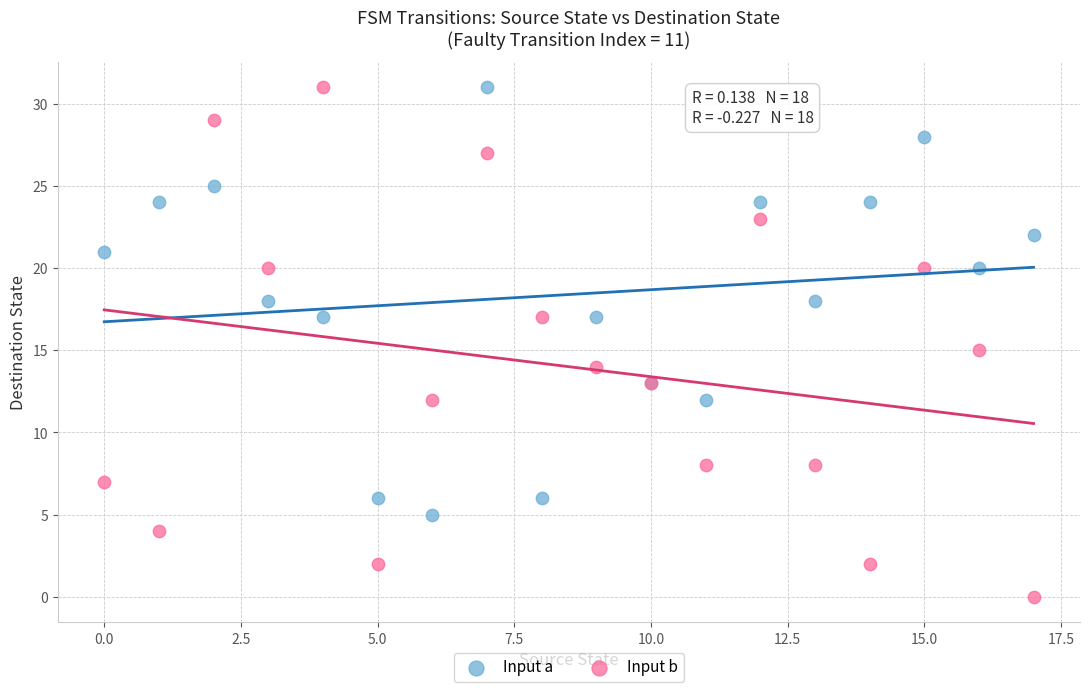

Which series has the largest Y range (max minus min)?

Input b